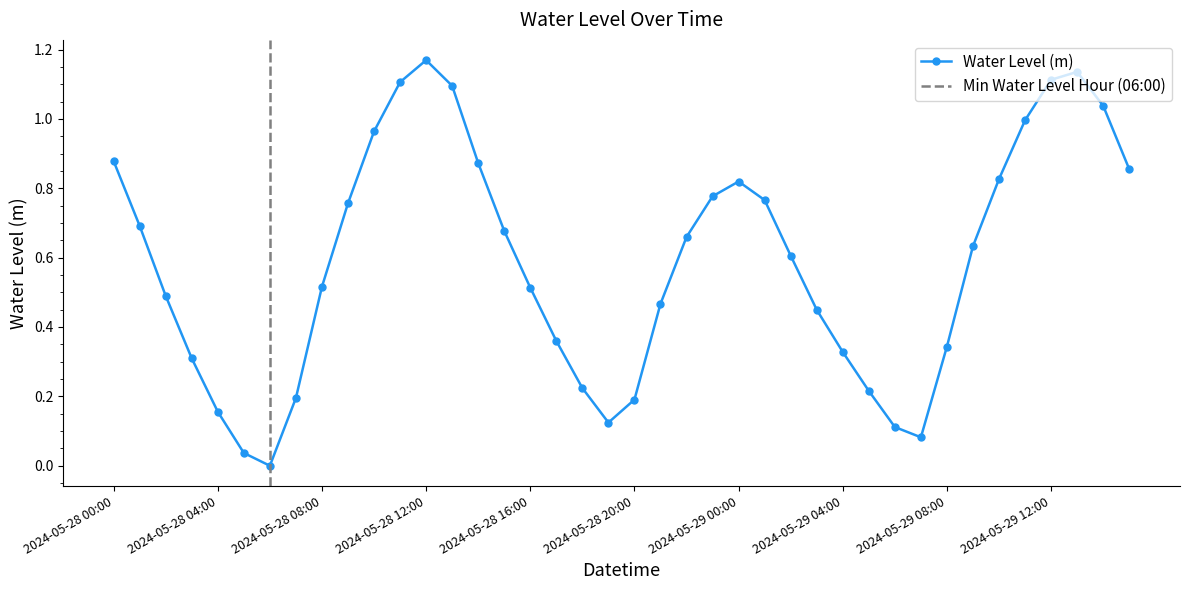

Is this an area chart (filled region under the line)?

No